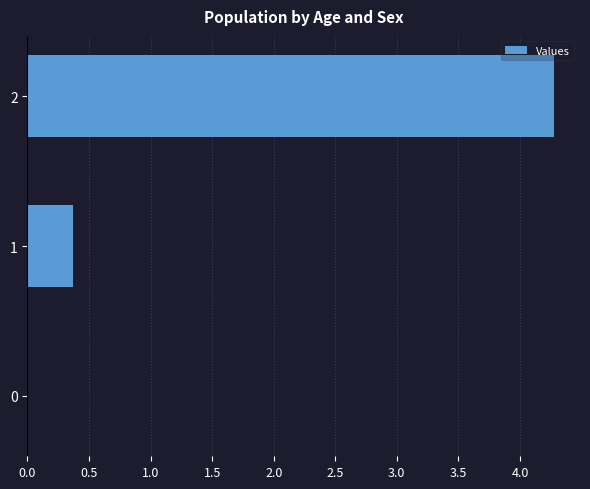

Which label corresponds to the largest value in the chart?

2